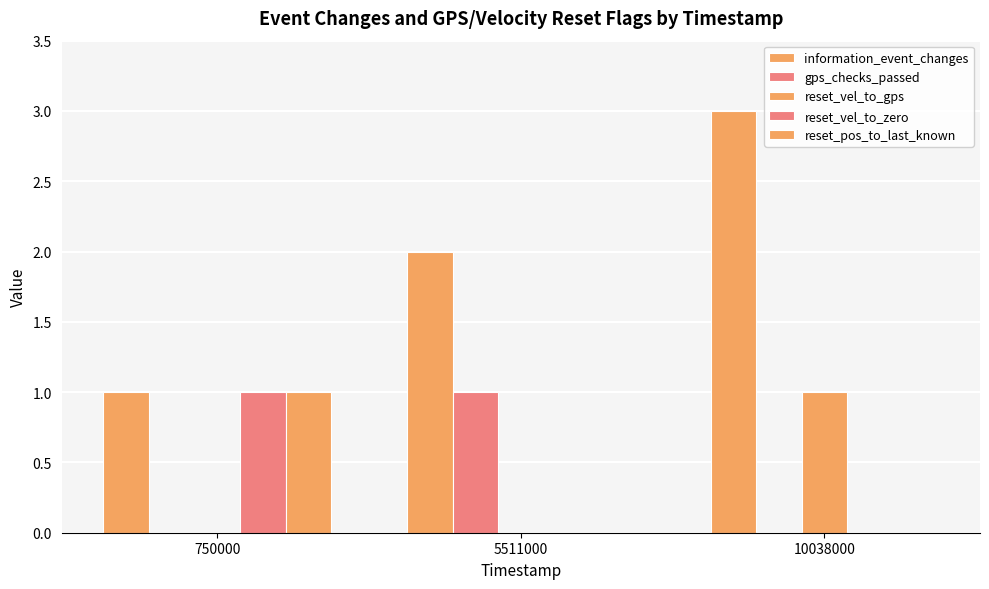

Count the number of data series in this chart.

5